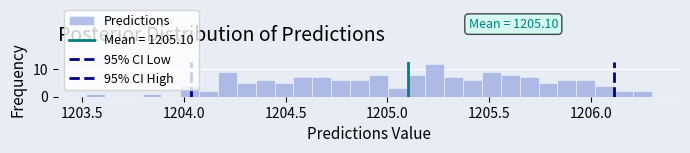

Around what value on the x-axis is the tallest bar? Give the approximate position of its centre, as read against the axis.

1205.25